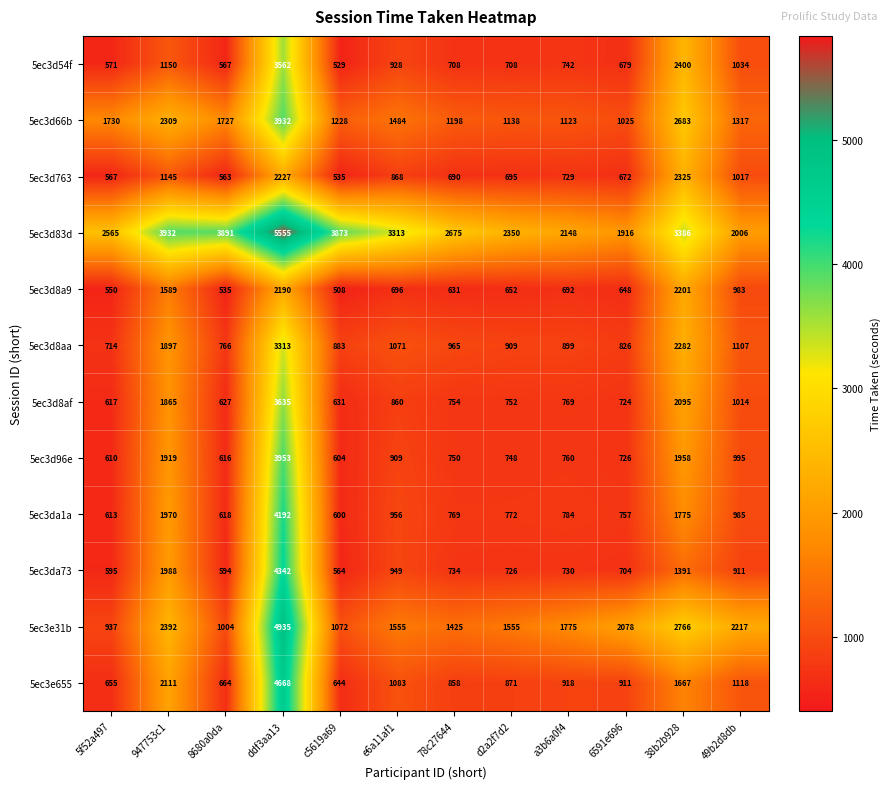

Rank the series by their maximum value, from highest to lowest.

5ec3d83d, 5ec3e31b, 5ec3e655, 5ec3da73, 5ec3da1a, 5ec3d96e, 5ec3d66b, 5ec3d8af, 5ec3d54f, 5ec3d8aa, 5ec3d763, 5ec3d8a9